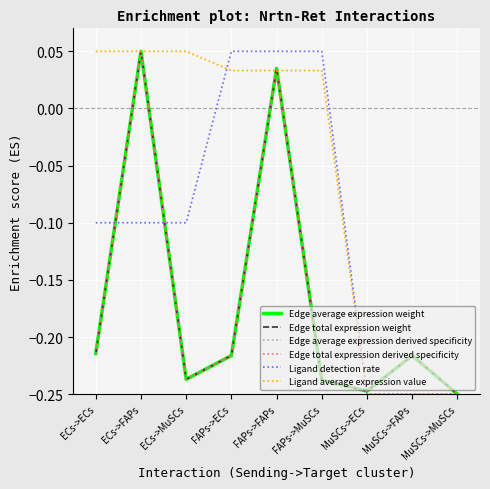

Does the chart display data point markers on the line(s)?

No